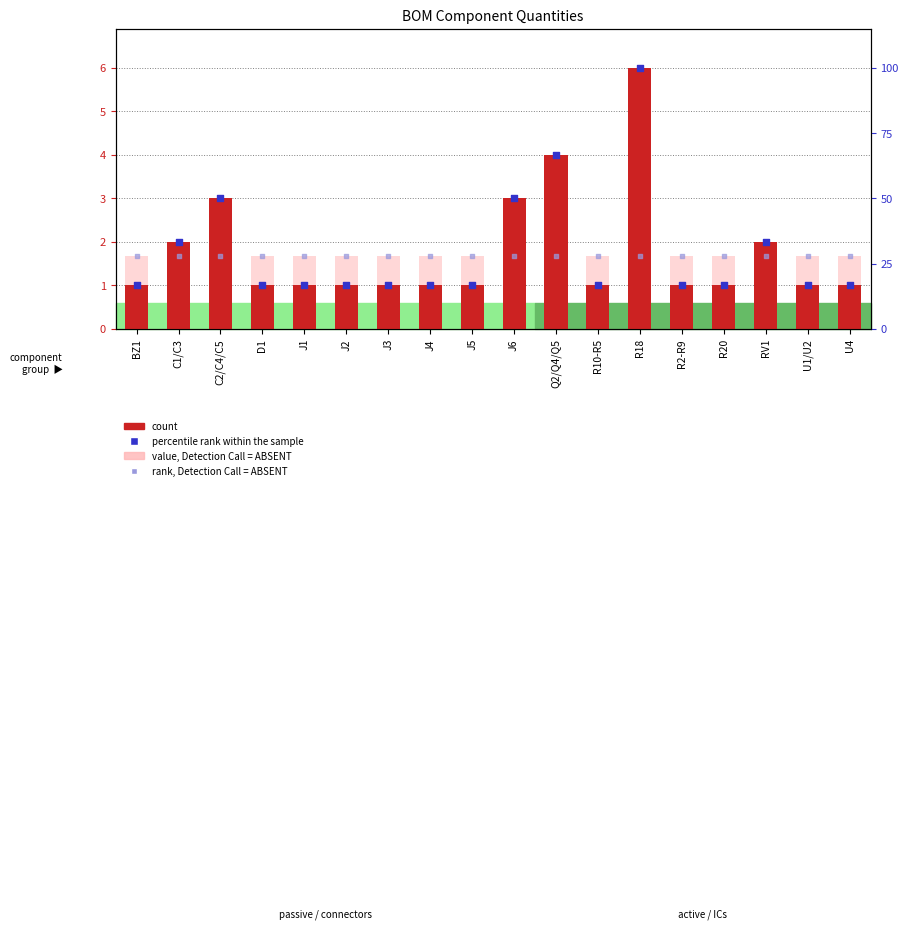

Which series contains the lowest Y value?

count